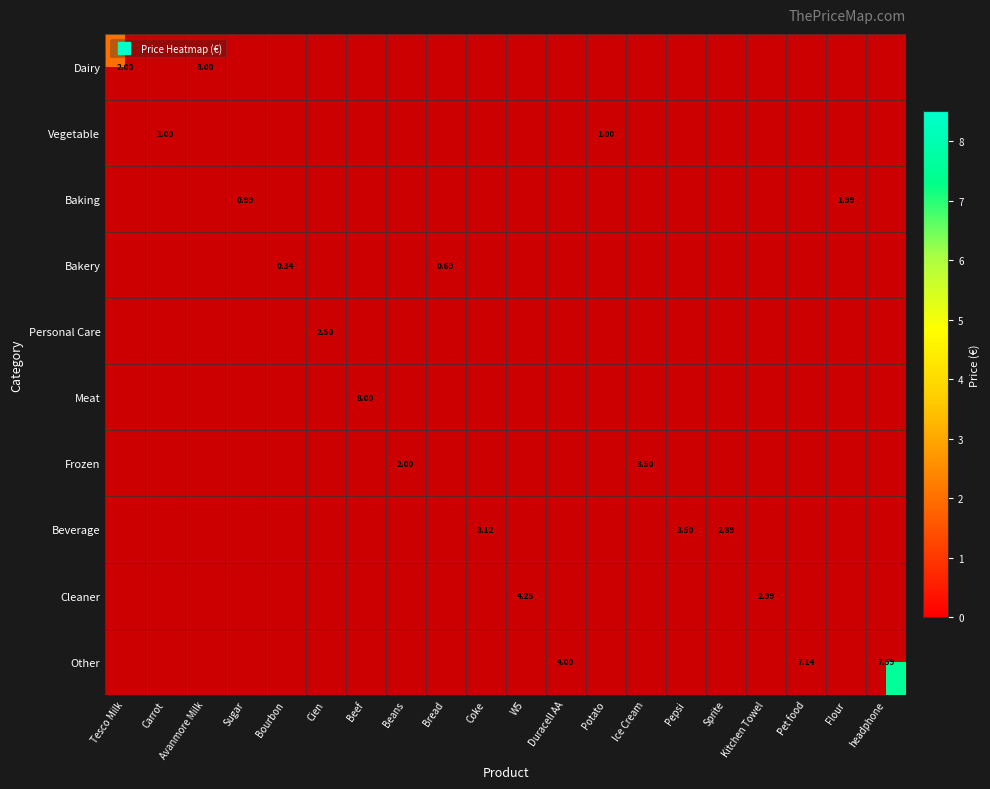

Which category has the lowest value in the Dairy series?

Tesco Milk